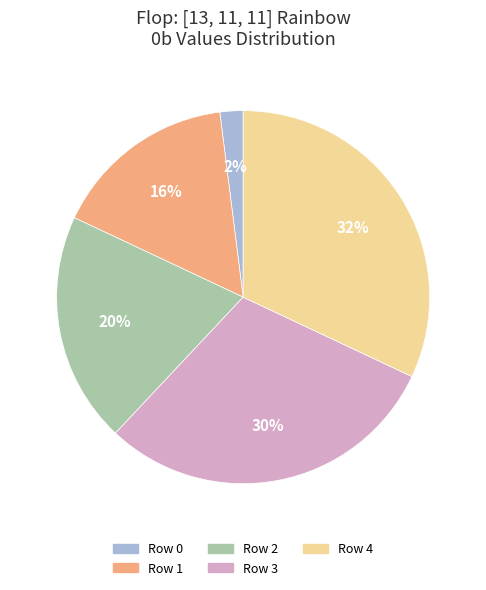

Combined, do Row 4 and Row 2 account for over 50%?

Yes